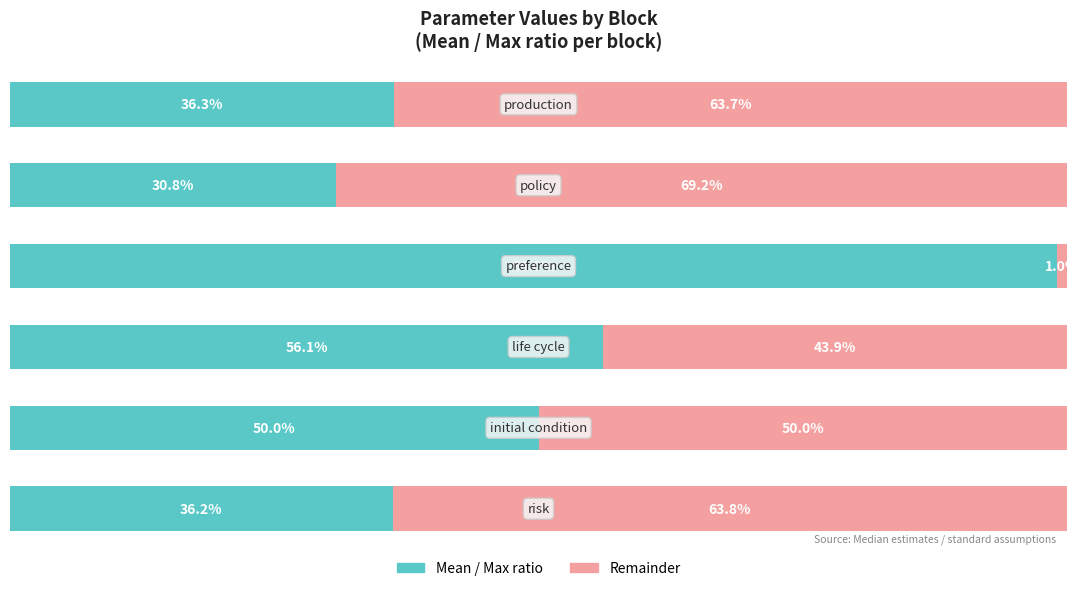

What is the value of the Mean / Max ratio bar at the 1st from the left?

36.2